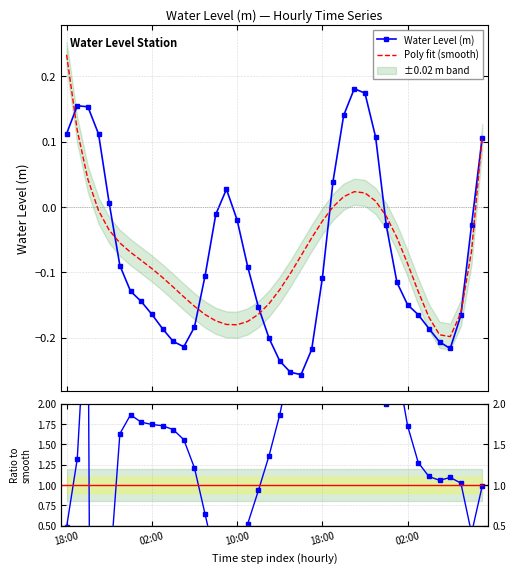

Reading left to right, transcribe all the data shown in this chart.

Water Level (m): 0.1	0.2	0.2	0.1	0.0	-0.1	-0.1	-0.1	-0.2	-0.2	-0.2	-0.2	-0.2	-0.1	-0.0	0.0	-0.0	-0.1	-0.2	-0.2	-0.2	-0.3	-0.3	-0.2	-0.1	0.0	0.1	0.2	0.2	0.1	-0.0	-0.1	-0.1	-0.2	-0.2	-0.2	-0.2	-0.2	-0.0	0.1
Poly fit (smooth): 0.2	0.1	0.0	-0.0	-0.0	-0.1	-0.1	-0.1	-0.1	-0.1	-0.1	-0.1	-0.2	-0.2	-0.2	-0.2	-0.2	-0.2	-0.2	-0.1	-0.1	-0.1	-0.1	-0.0	-0.0	0.0	0.0	0.0	0.0	0.0	-0.0	-0.0	-0.1	-0.1	-0.2	-0.2	-0.2	-0.2	-0.1	0.1
Ratio to smooth: 0.5	1.3	3.6	-20.3	-0.2	1.6	1.9	1.8	1.7	1.7	1.7	1.6	1.2	0.6	0.1	-0.2	0.1	0.5	0.9	1.4	1.9	2.5	3.4	4.6	5.1	182.5	8.8	7.7	8.1	11.8	2.0	2.5	1.7	1.3	1.1	1.1	1.1	1.0	0.4	1.0